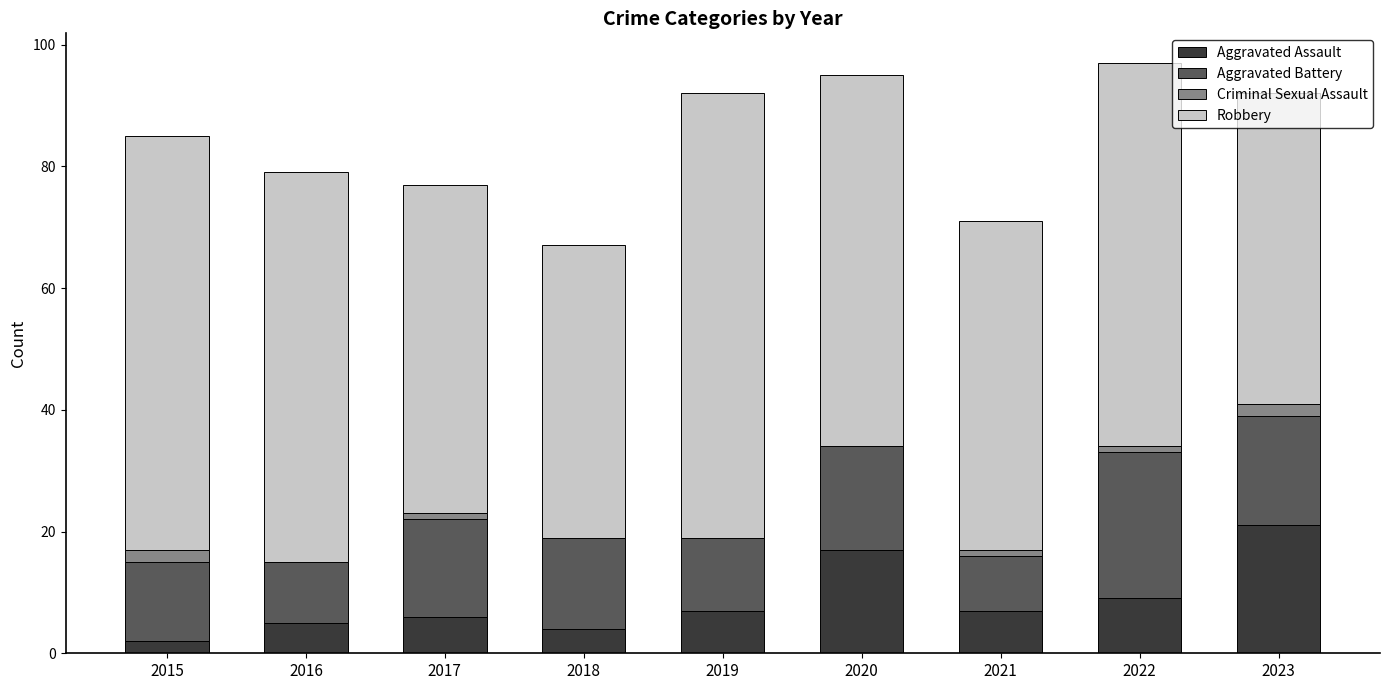

The value of Aggravated Assault at 2017 is 6. True or false?

True